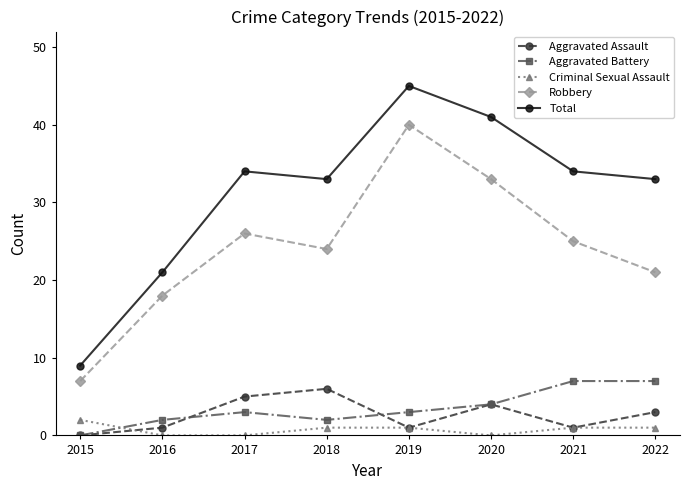

What is the difference between the maximum and minimum values in the Robbery series?

33